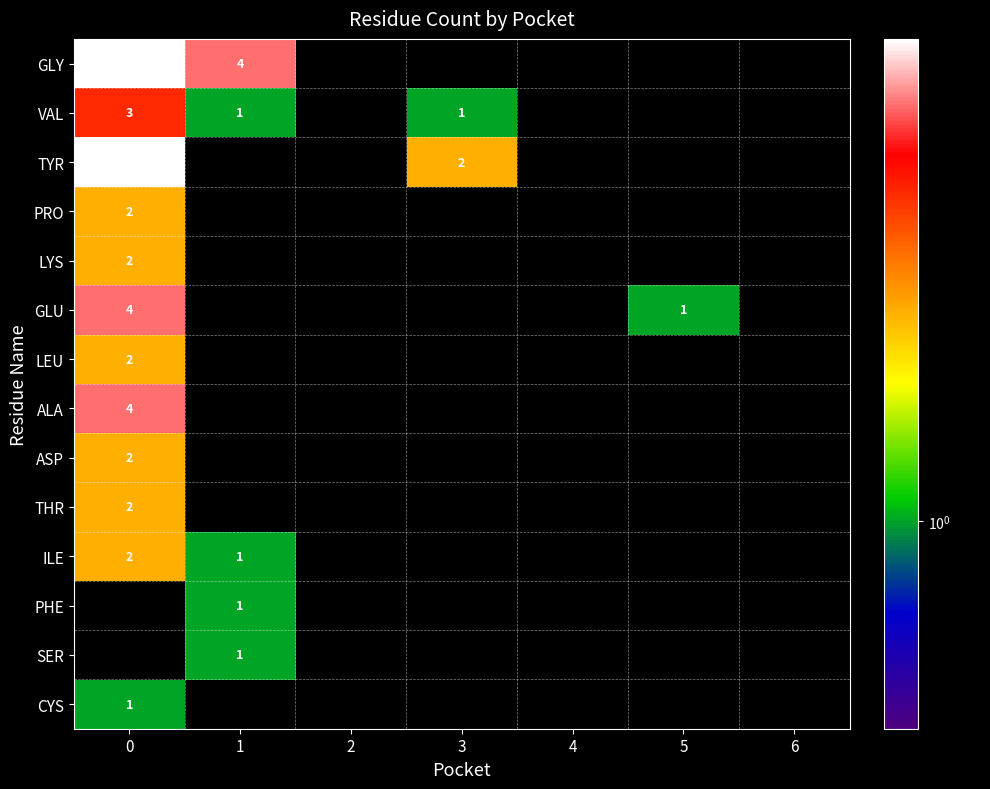

The value of ILE at 0 is 2. True or false?

True